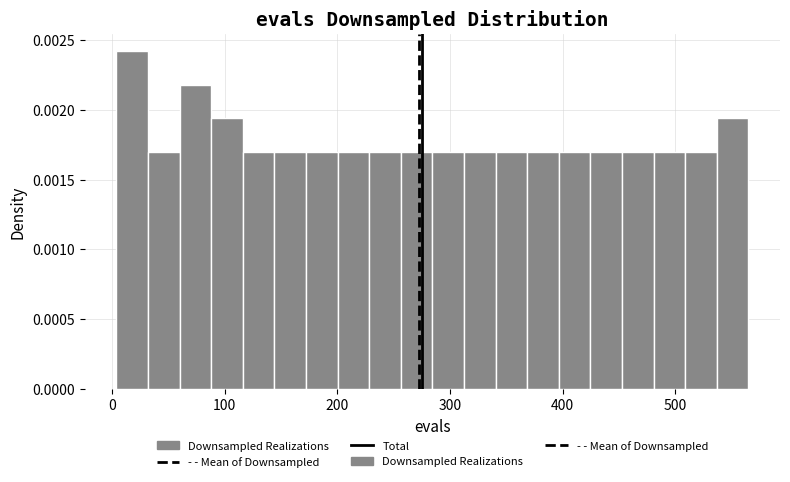

Around what value on the x-axis is the tallest bar? Give the approximate position of its centre, as read against the axis.

20